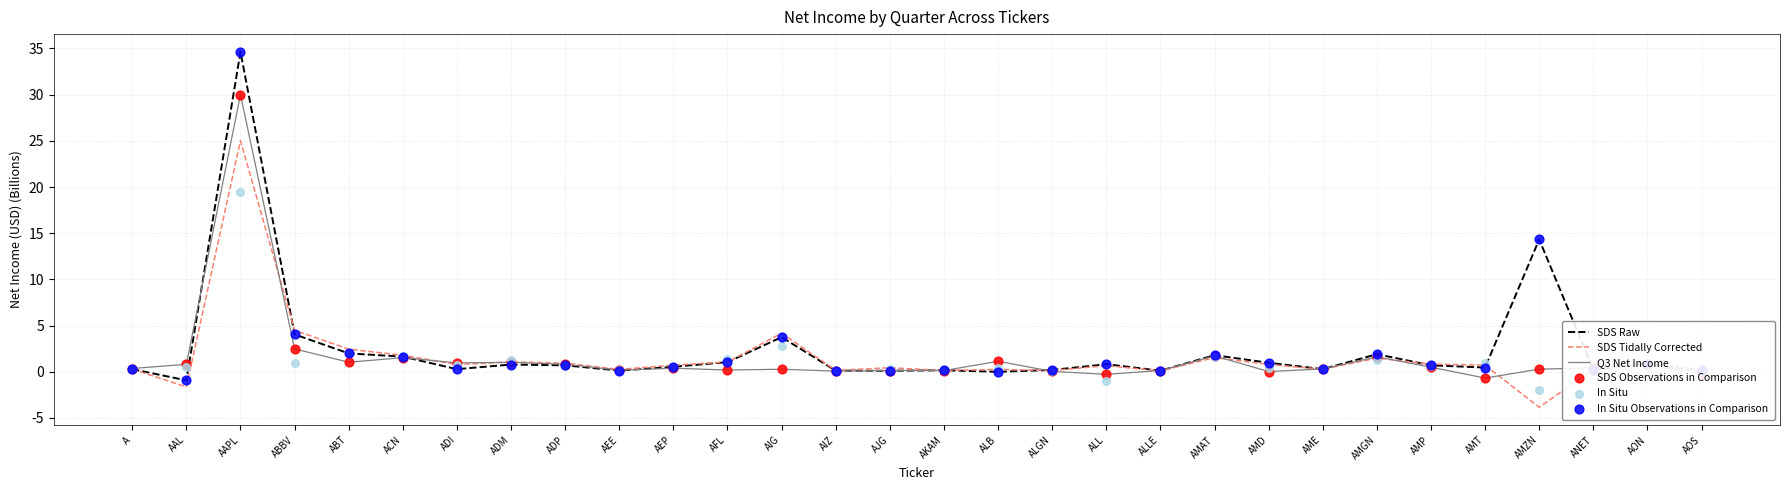

What are all the series names shown in the legend?

SDS Raw, SDS Tidally Corrected, Q3 Net Income, SDS Observations in Comparison, In Situ, In Situ Observations in Comparison